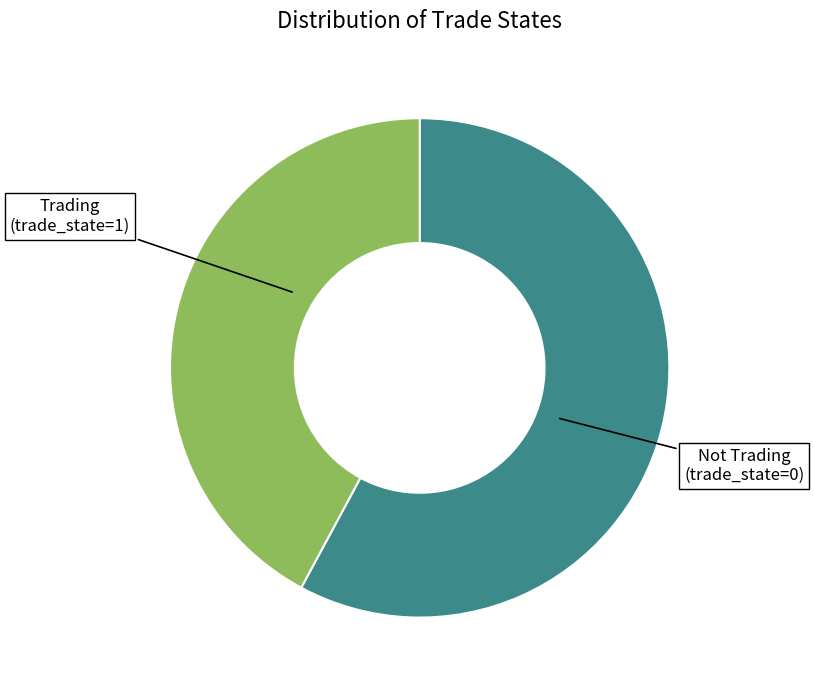

Is there any slice that represents more than half of the pie?

Yes